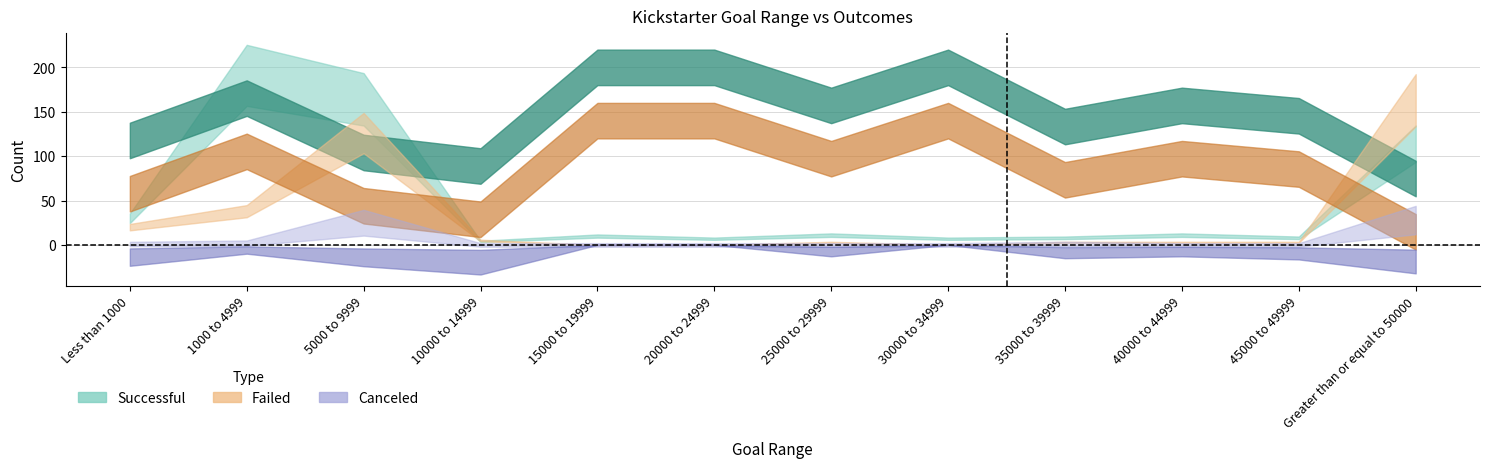

How many intersections are there between Number Successful and Number Failed?

3